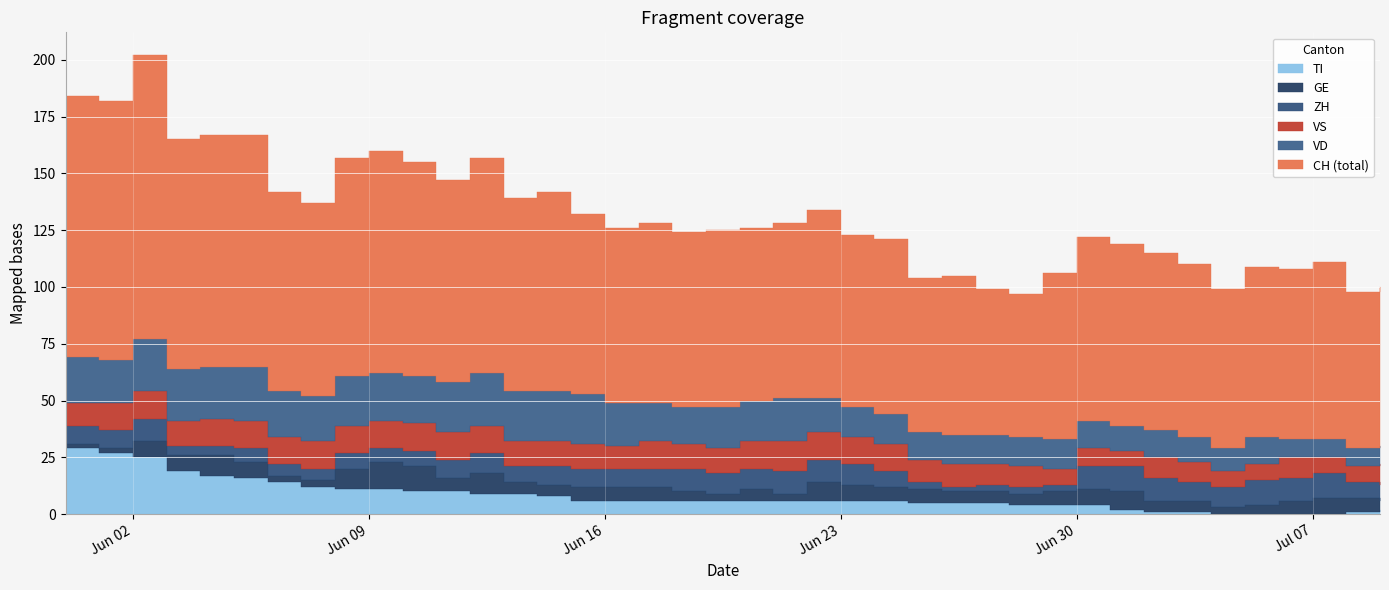

Reading left to right, transcribe all the data shown in this chart.

CH: 115	114	125	101	102	102	88	85	96	98	94	89	95	85	88	79	77	79	77	78	76	77	83	76	77	68	70	64	63	73	81	80	78	76	70	75	75	78	69	70
GE: 2	2	7	7	9	7	3	3	9	12	11	6	9	5	5	6	6	6	4	3	5	3	8	7	6	6	5	5	5	6	7	8	5	5	3	4	6	7	6	4
VD: 20	19	23	23	23	24	20	20	22	21	21	22	23	22	22	22	19	17	16	18	18	19	15	13	13	12	13	13	13	13	12	11	12	11	10	12	8	8	8	8
ZH: 8	8	10	4	4	6	5	5	7	6	7	8	9	7	8	8	8	8	10	9	9	10	10	9	7	3	2	3	3	3	10	11	10	8	9	11	10	11	7	7
VS: 10	12	12	11	12	12	12	12	12	12	12	12	12	11	11	11	10	12	11	11	12	13	12	12	12	10	10	9	9	7	8	7	9	9	7	7	9	7	7	9
TI: 29	27	25	19	17	16	14	12	11	11	10	10	9	9	8	6	6	6	6	6	6	6	6	6	6	5	5	5	4	4	4	2	1	1	0	0	0	0	1	2